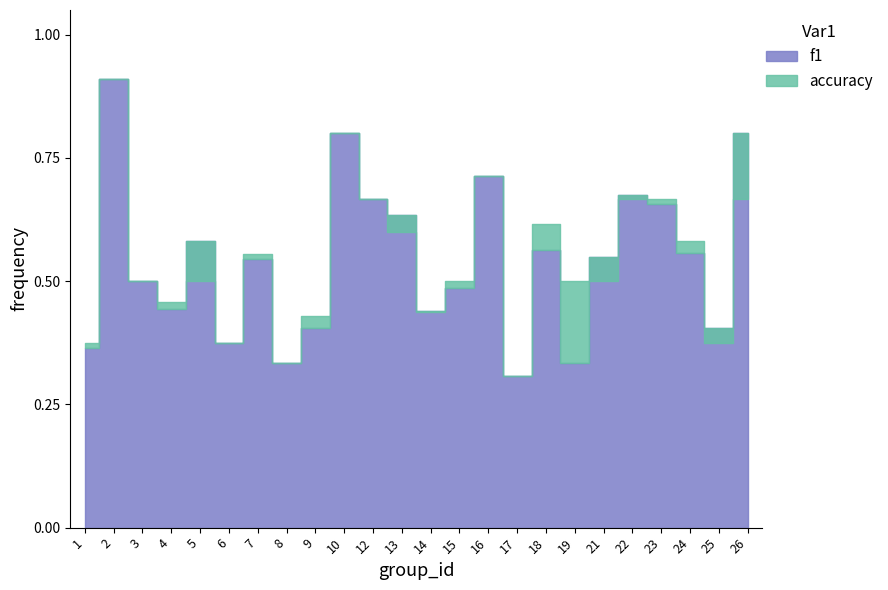

What is the maximum value shown in the chart?

0.9